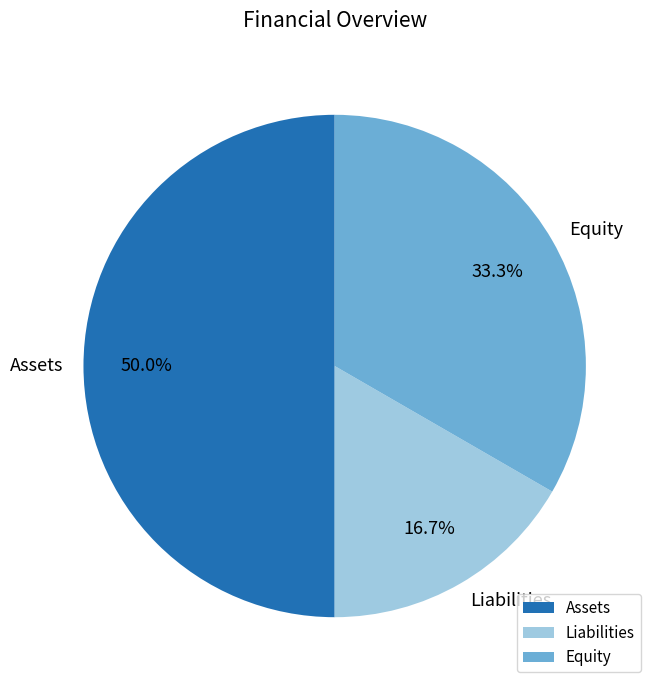

What is the smallest slice in the pie chart?

Liabilities